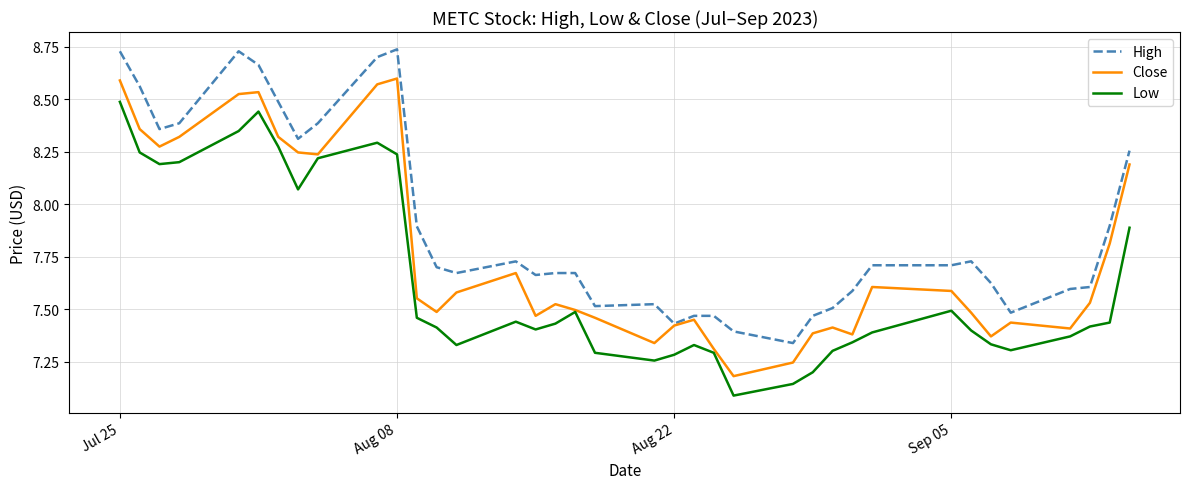

List the series in order of their peak value, lowest first.

Low, Close, High